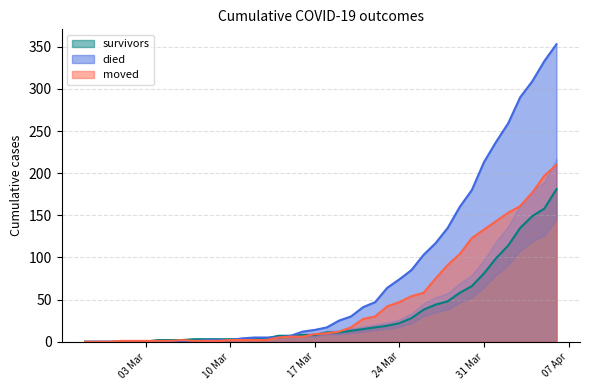

Where does the moved series first go above 10?

2020-03-19